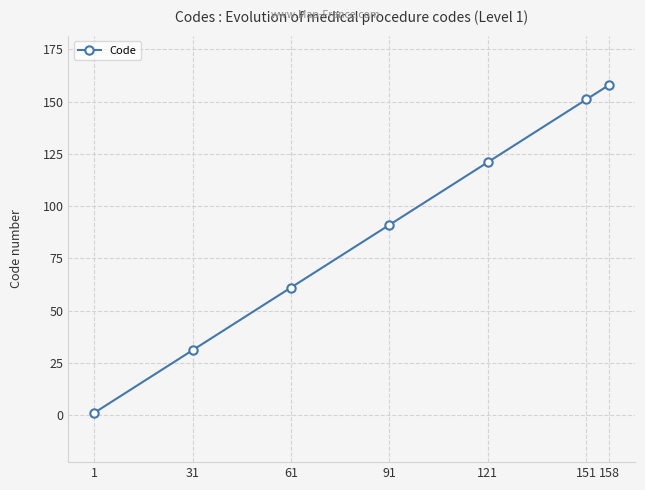

True or false: the data has more than 1 interior local peaks.

False